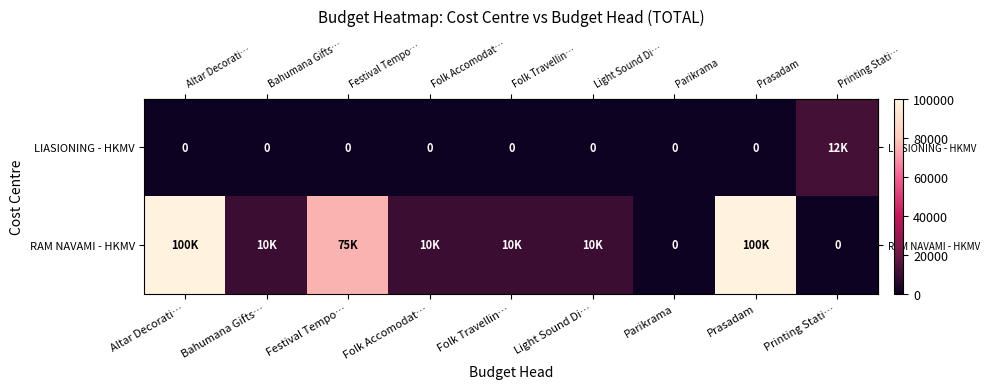

Reading left to right, what are all the values shown in this chart?

row_0: Altar Decorati…=0	Bahumana Gifts…=0	Festival Tempo…=0	Folk Accomodat…=0	Folk Travellin…=0	Light Sound Di…=0	Parikrama=0	Prasadam=0	Printing Stati…=12000
row_1: Altar Decorati…=100000	Bahumana Gifts…=10000	Festival Tempo…=75000	Folk Accomodat…=10000	Folk Travellin…=10000	Light Sound Di…=10000	Parikrama=0	Prasadam=100000	Printing Stati…=0